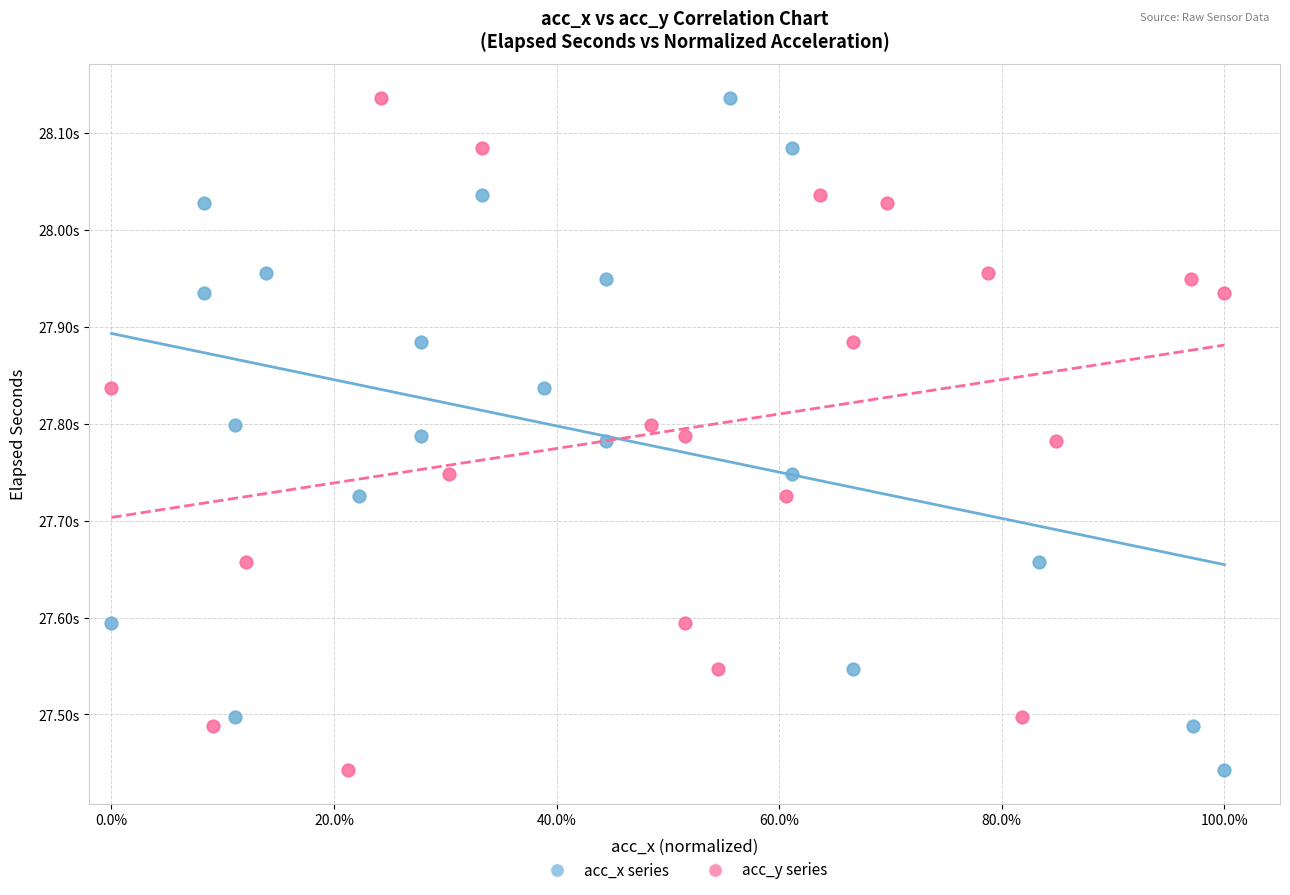

What are all the series names shown in the legend?

acc_x series, acc_y series